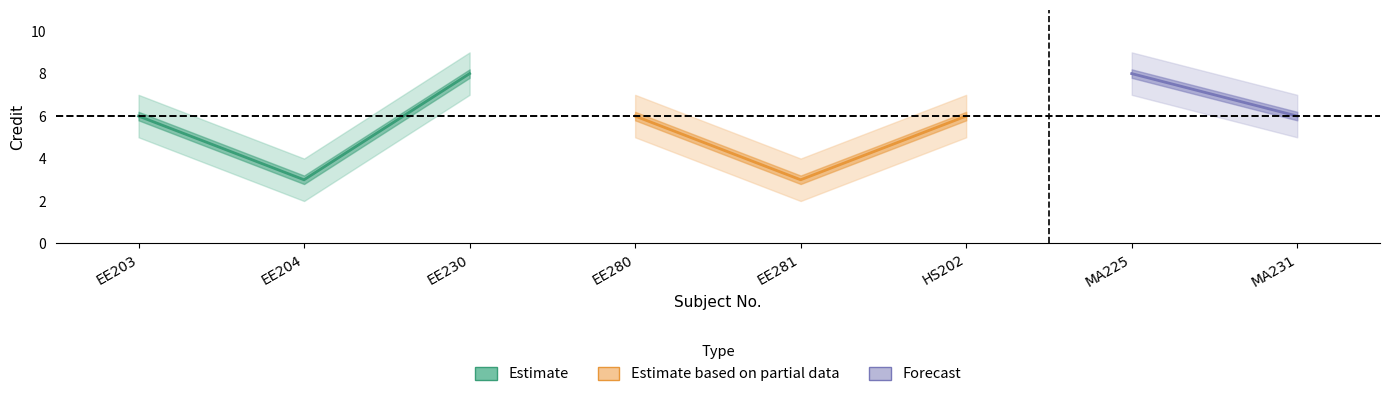

What is the value of the Credit_lower point at the 2nd from the left?

2